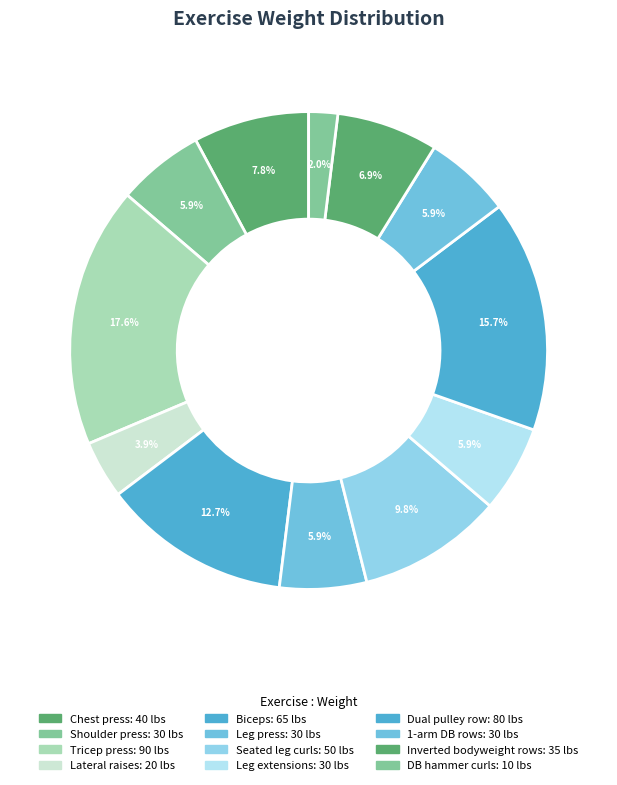

What is the change in value from Lateral raises to Leg press?

+10